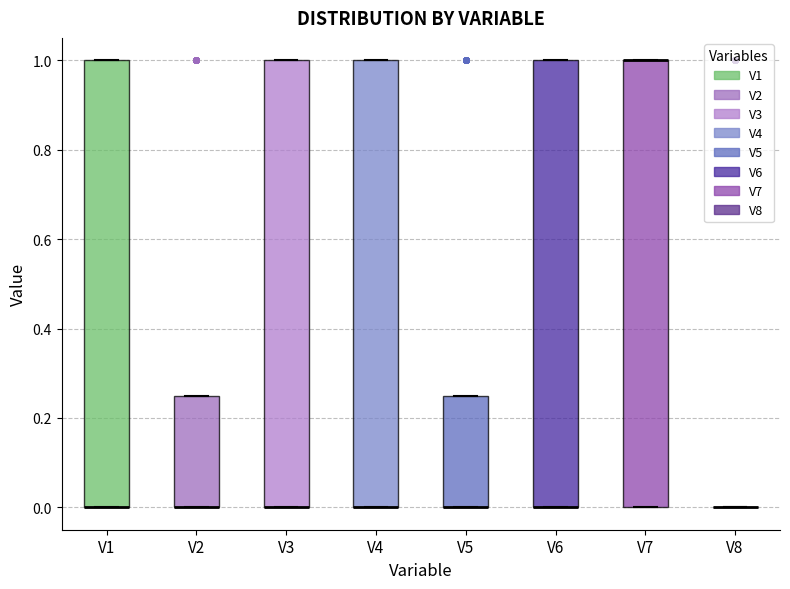

Where is the upper edge of the box for V2 on the y-axis? The values are not printed on the chart, so give them approximately, as read against the axis.

0.26